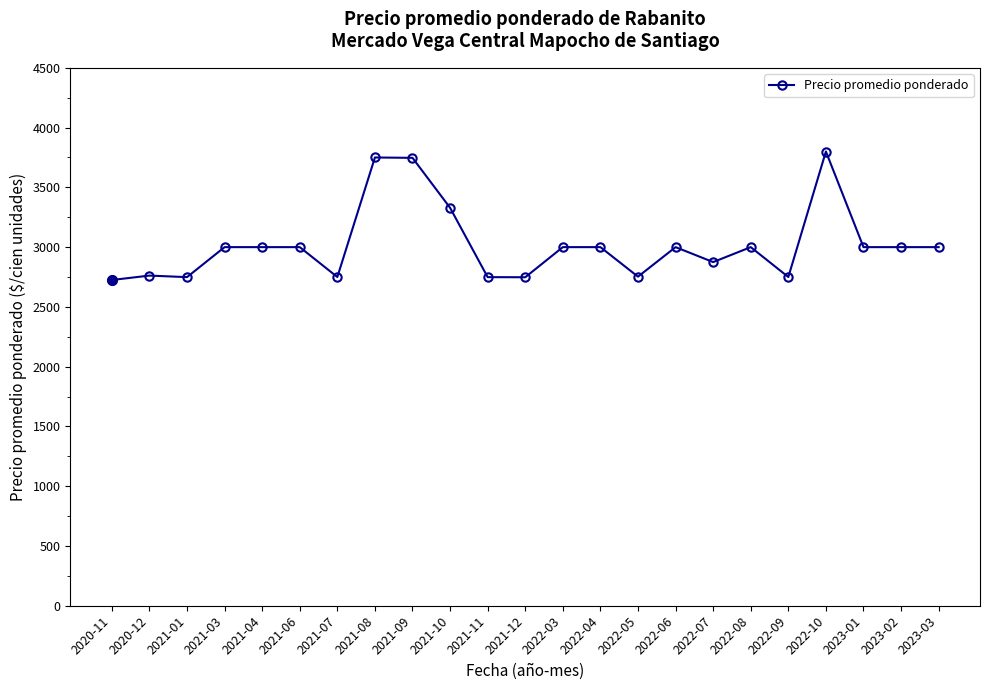

What position from the left is 2022-09?

19